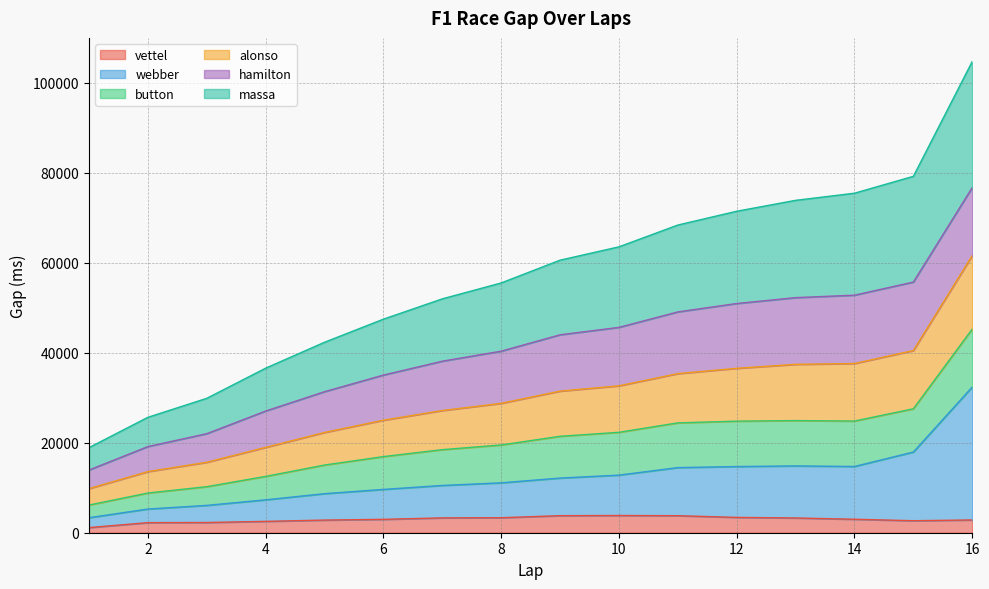

Rank the categories by alonso value from highest to lowest.

16, 15, 14, 13, 12, 11, 10, 9, 8, 7, 6, 5, 4, 3, 2, 1